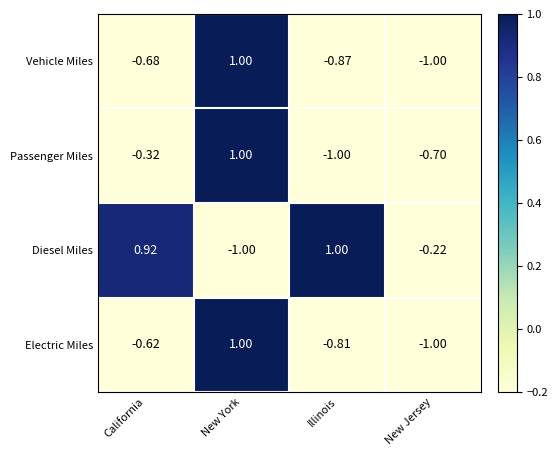

Which series changed the most between Illinois and New Jersey?

Diesel Miles